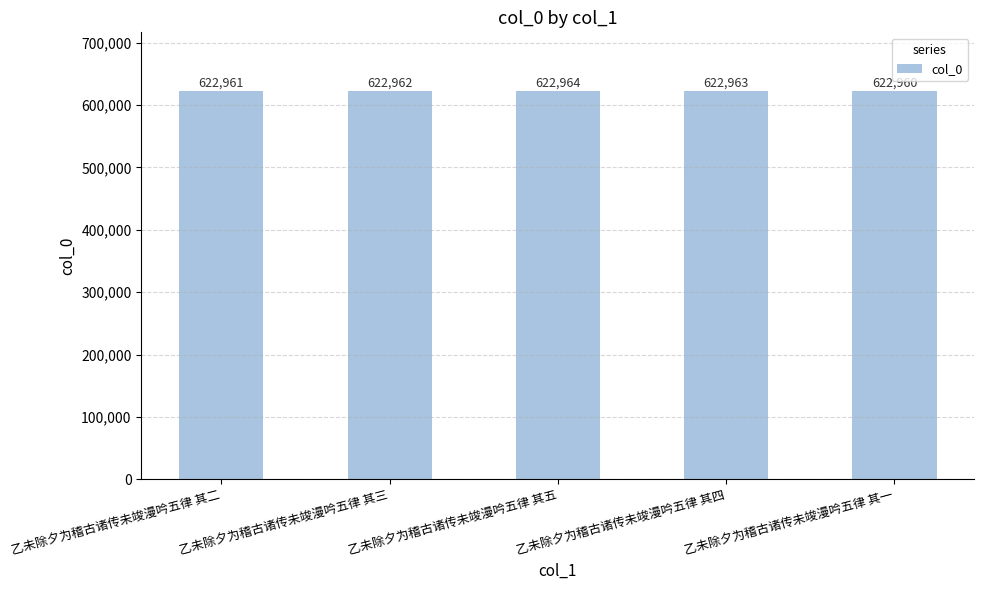

Reading left to right, list all the values displayed in this chart.

乙未除夕为稽古诸传未竣漫吟五律 其二=622961	乙未除夕为稽古诸传未竣漫吟五律 其三=622962	乙未除夕为稽古诸传未竣漫吟五律 其五=622964	乙未除夕为稽古诸传未竣漫吟五律 其四=622963	乙未除夕为稽古诸传未竣漫吟五律 其一=622960